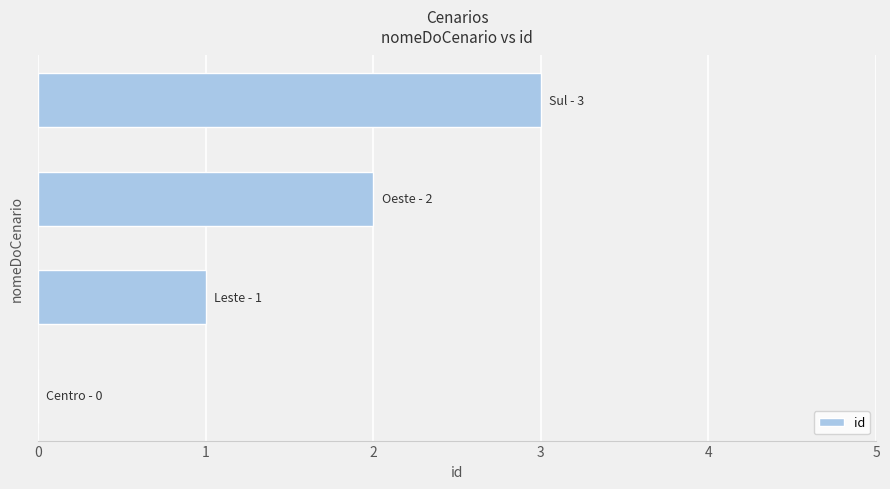

What is the sum of all values?

6